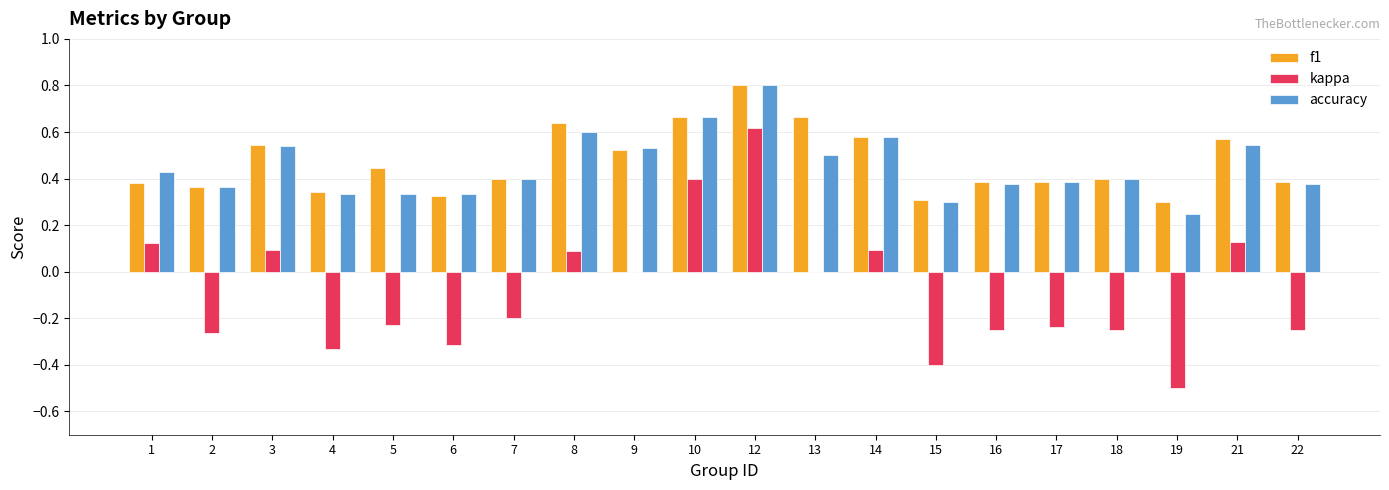

Is the value of kappa at 4 greater than the value of accuracy at 3?

No